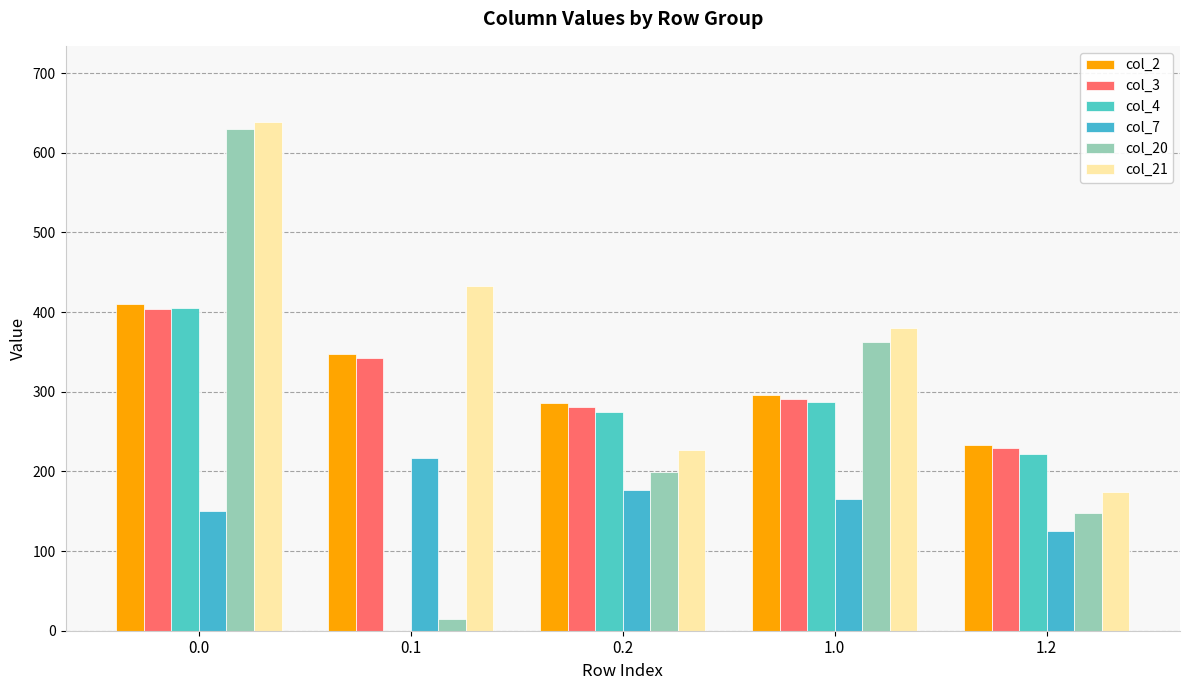

What is the sum of the col_4 values at 0.0 and 0.1?

404.9